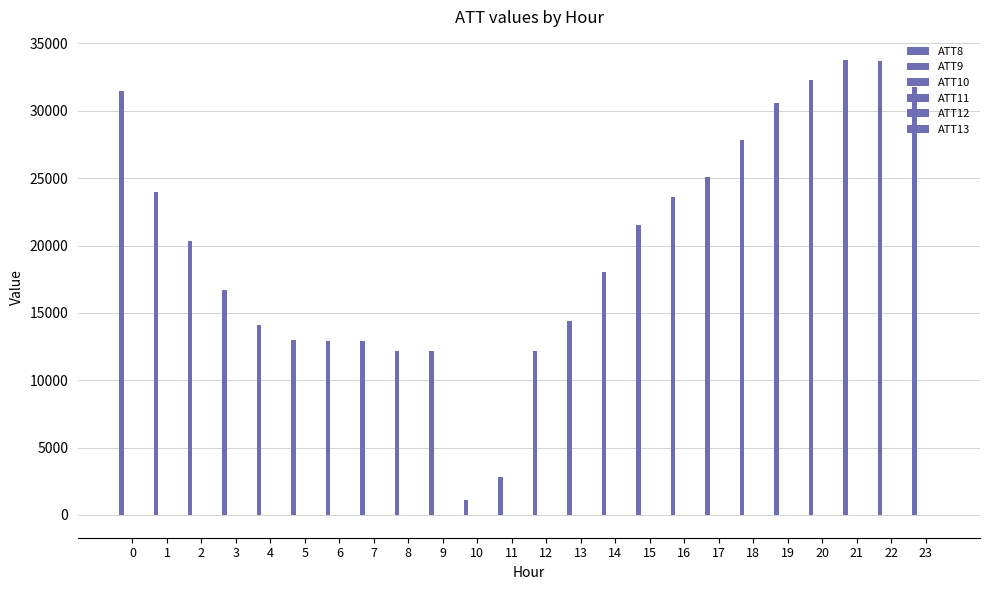

How many categories are shown in the chart?

24